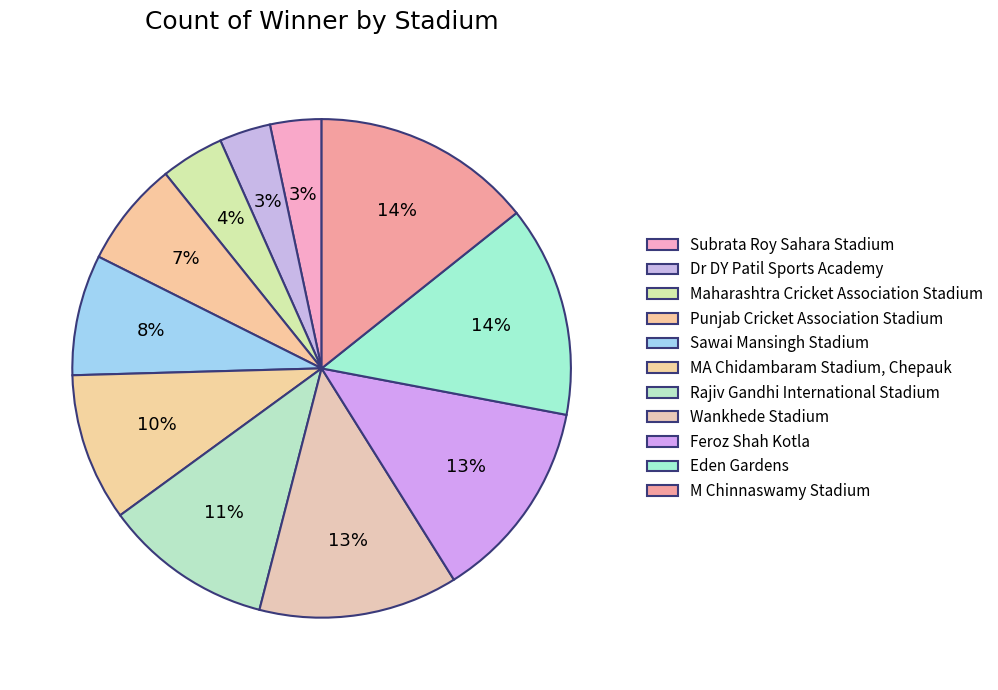

To the nearest percent, what is the difference between the largest and smallest slice percentages?

11%